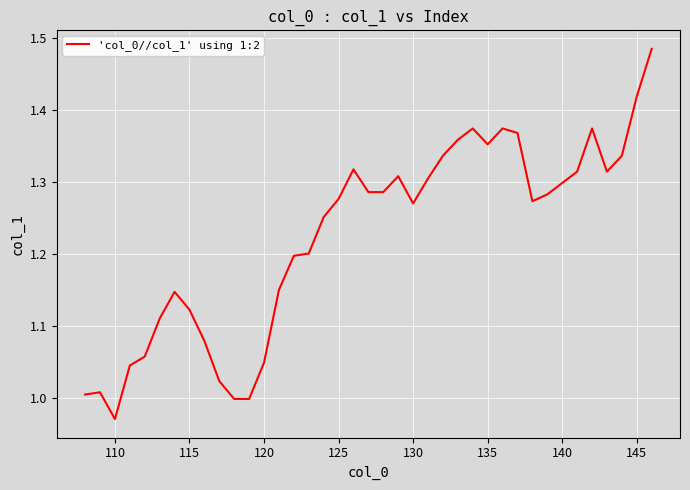

What is the difference between the maximum and minimum values?

0.5